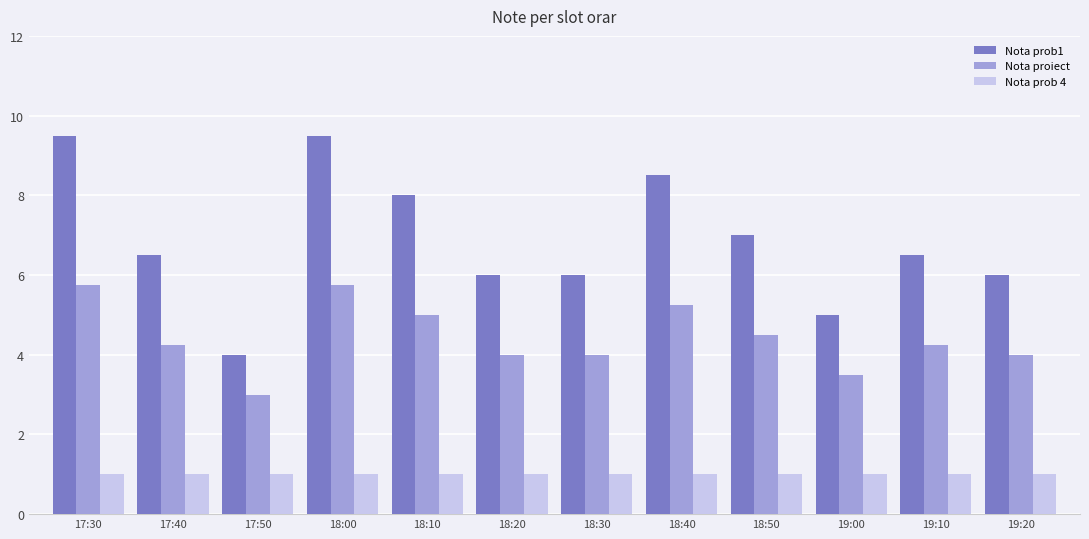

At which label does Nota proiect reach its minimum?

17:50